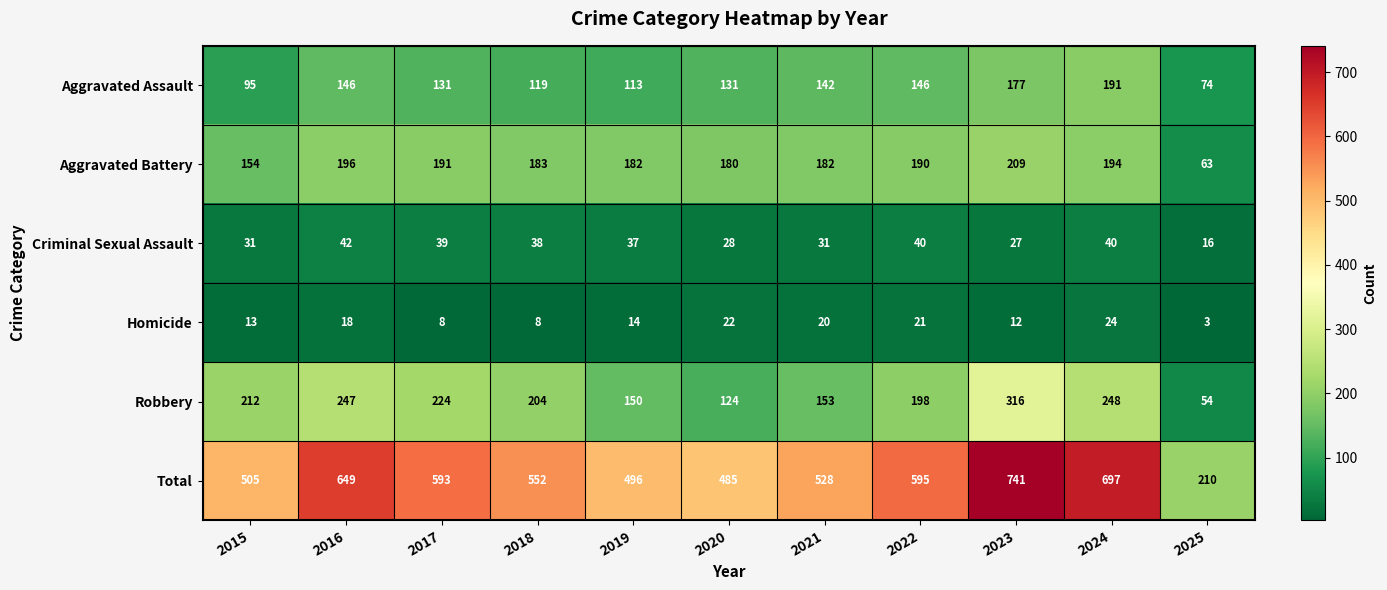

At which label does Aggravated Assault reach its minimum?

2025